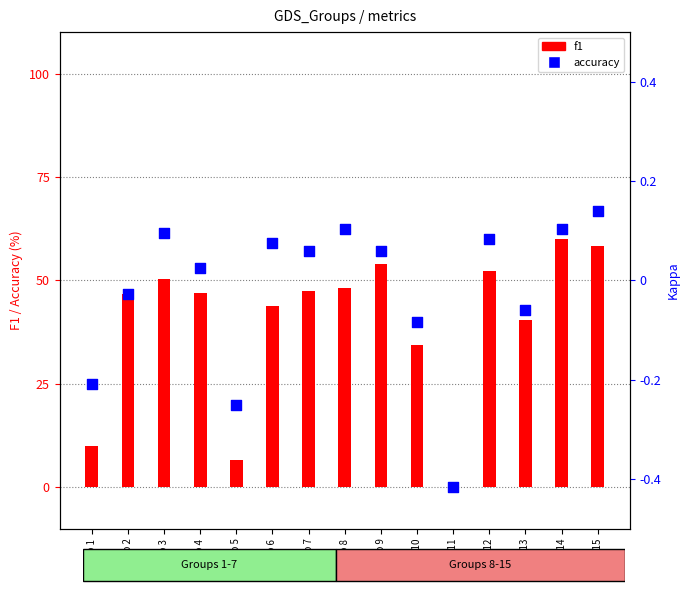

Which series contains the highest Y value?

accuracy